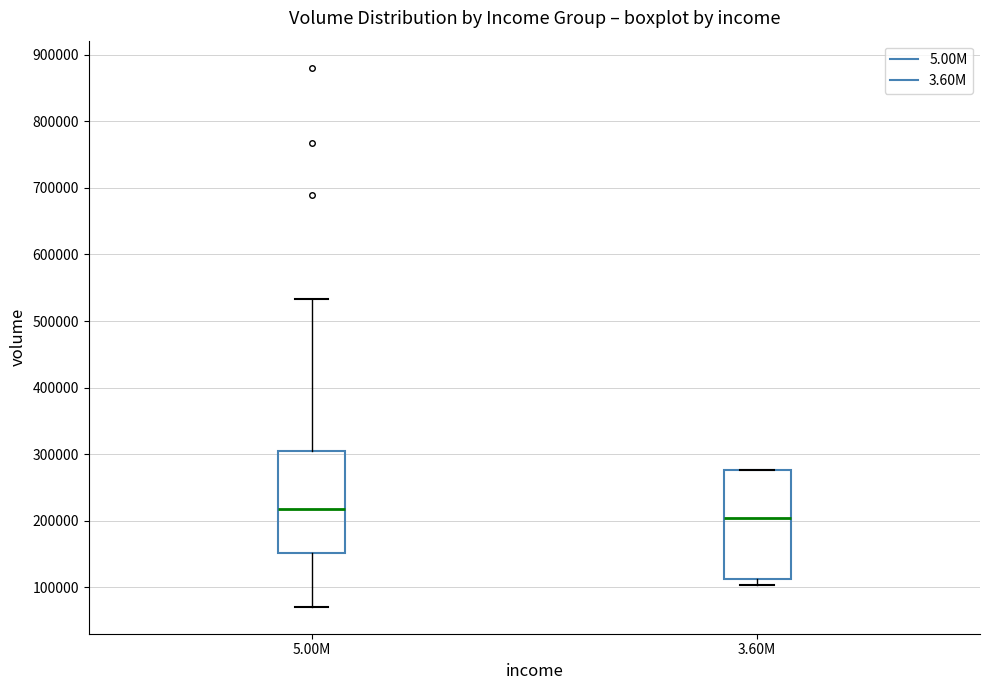

Where does the median line of the box for 3.60M sit on the y-axis? The values are not printed on the chart, so give them approximately, as read against the axis.

200000